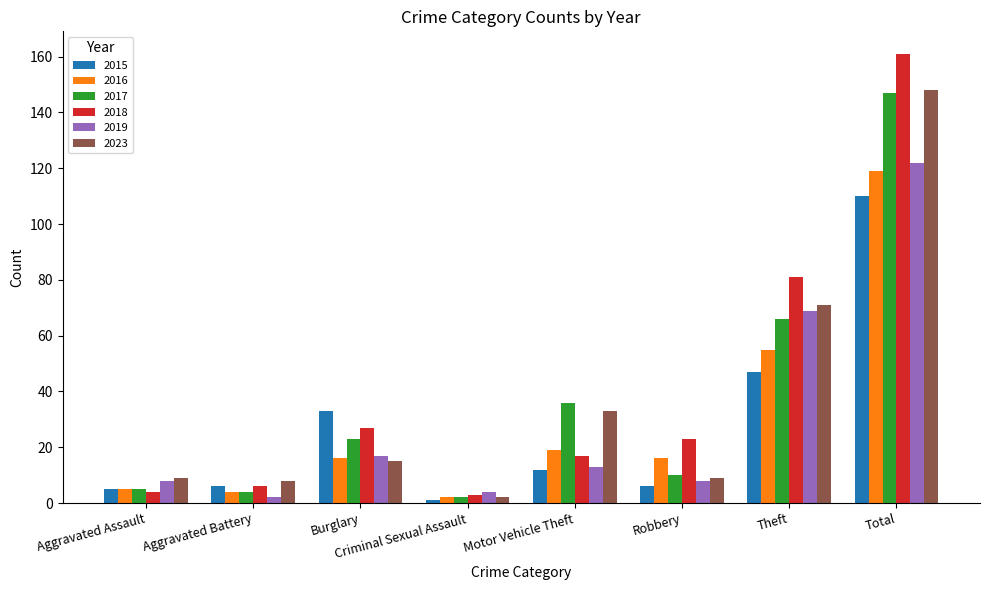

Is the value of 2019 at Motor Vehicle Theft greater than the value of 2018 at Total?

No